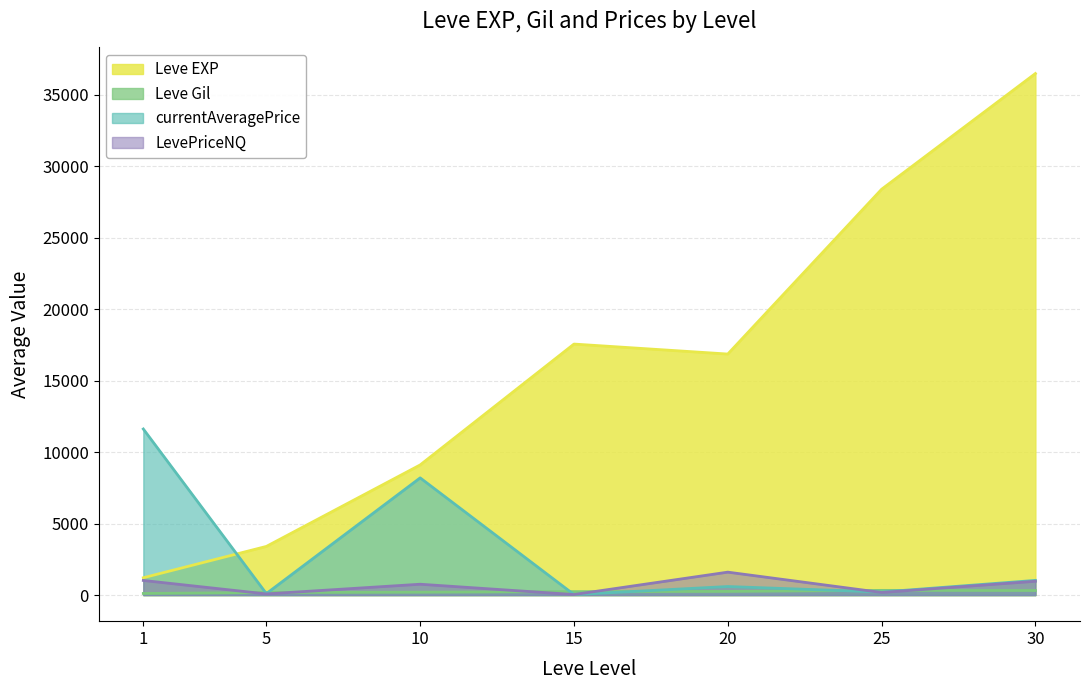

Does the chart display data point markers on the line(s)?

No